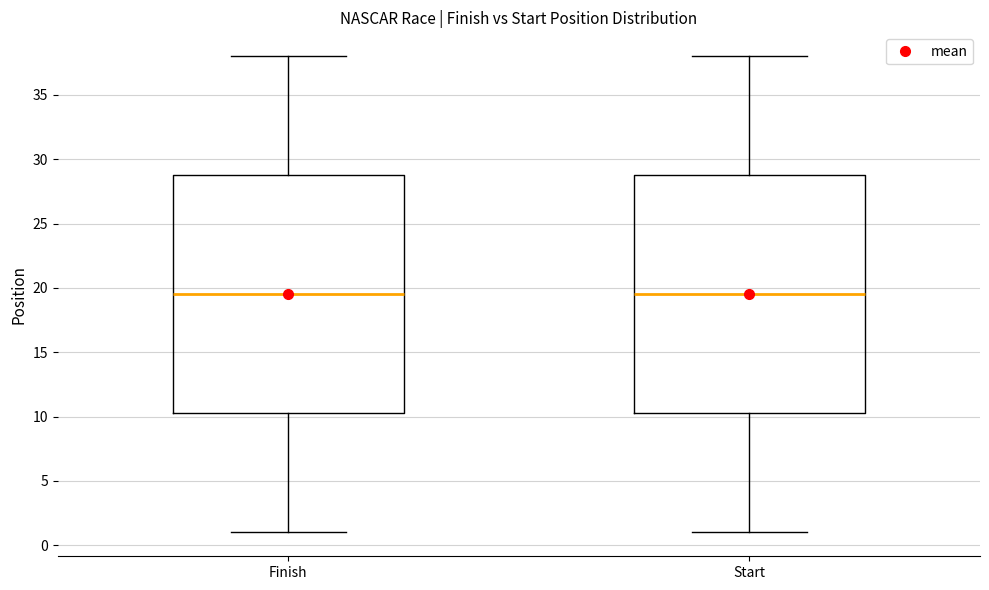

Reading left to right, transcribe this box plot: for each box, give where its median line is, the range the box spans, and where its two whiskers end, as read against the y-axis. The values are not printed on the chart, so give them approximately, as read against the axis.

Finish: median 19.5, box 10.5 to 29.0, whiskers 1.0 to 38.0
Start: median 19.5, box 10.5 to 29.0, whiskers 1.0 to 38.0